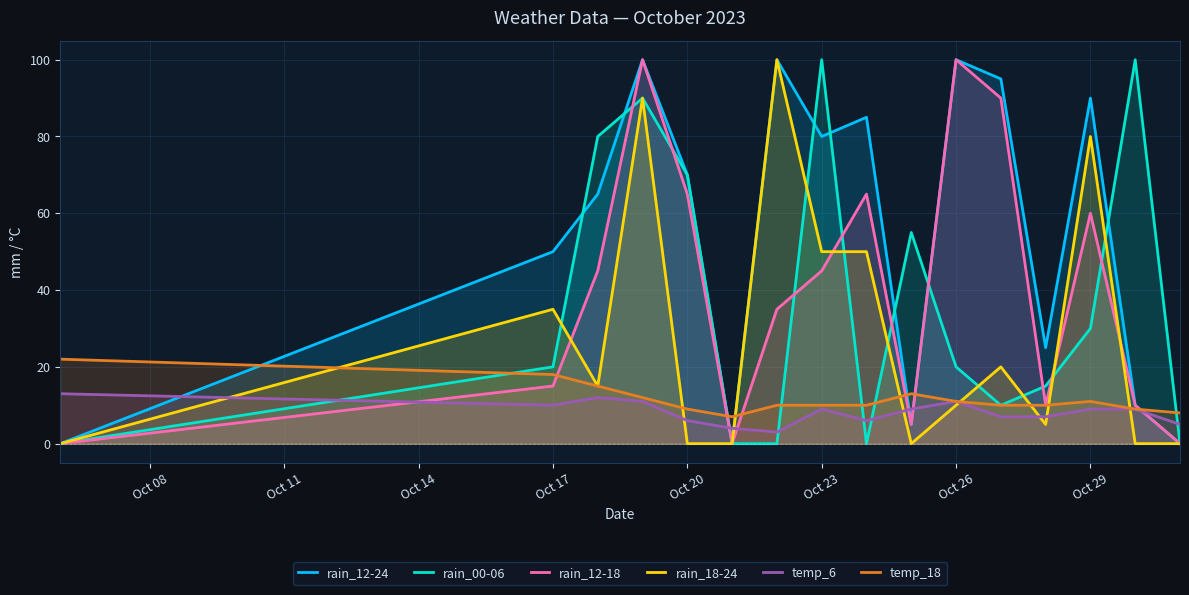

Does the chart display data point markers on the line(s)?

No